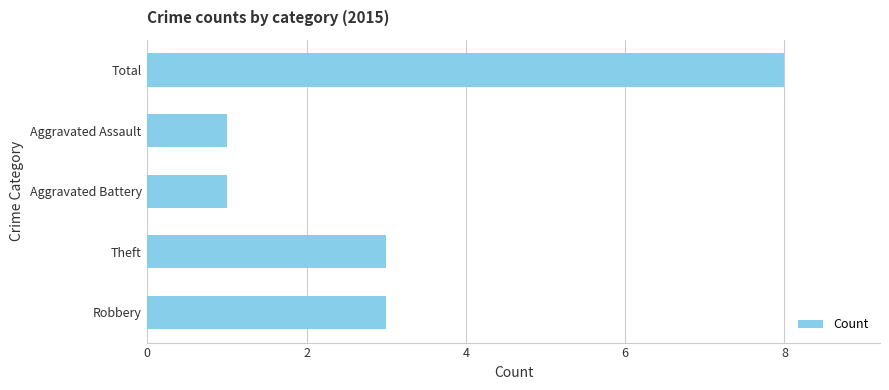

Count the number of data series in this chart.

1